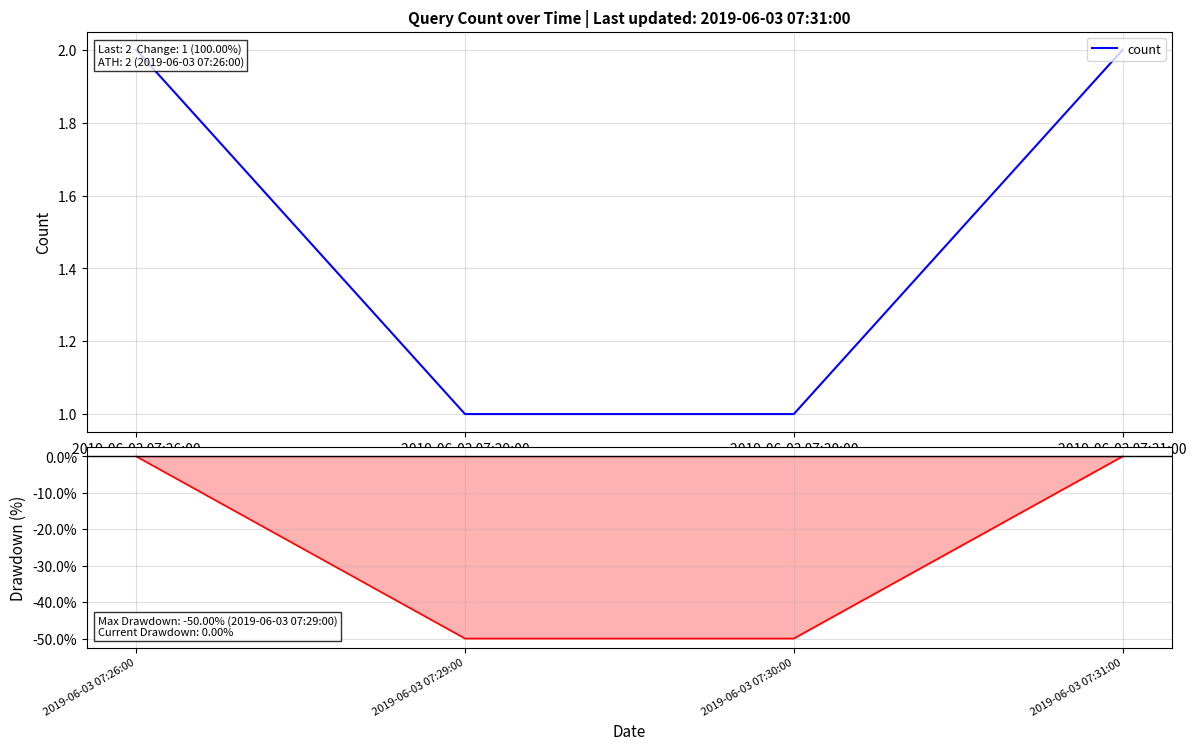

True or false: count and Drawdown cross at least once.

False